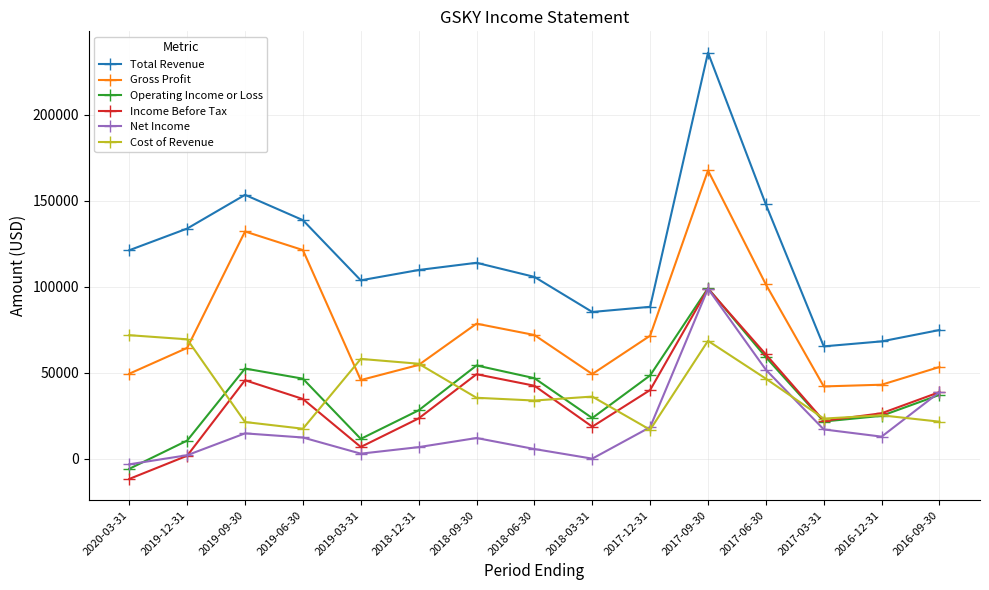

What is the value of the Operating Income or Loss point at the 8th from the left?

46800